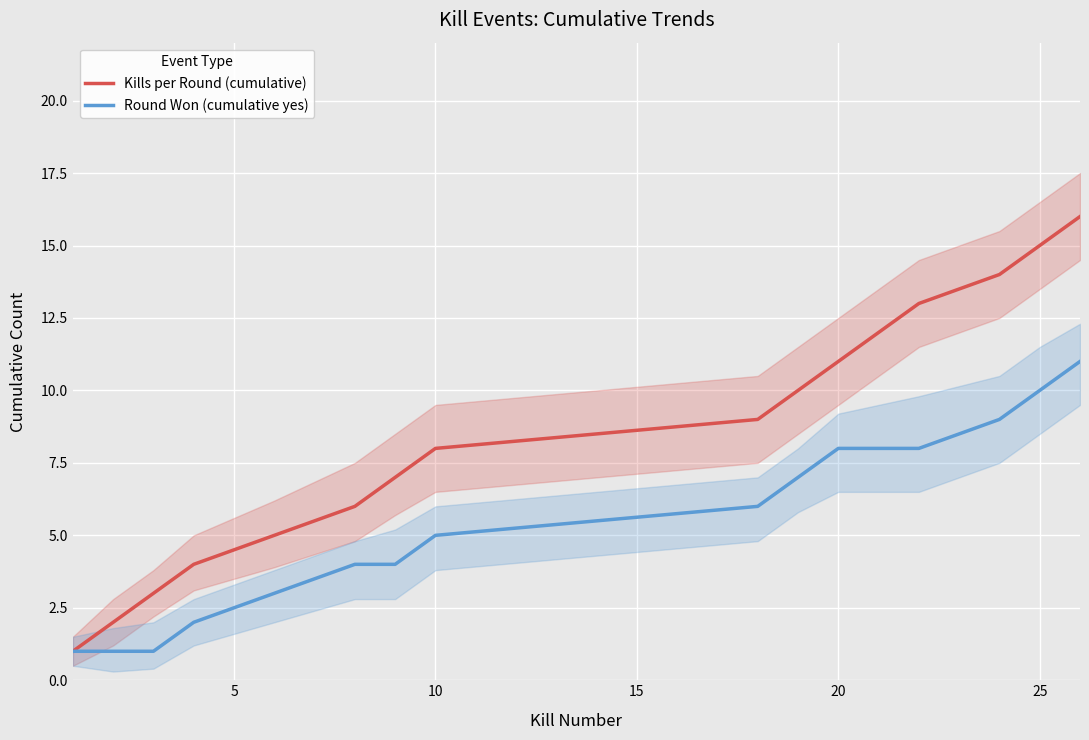

What is the highest value of the Round Won (cumulative yes) series?

11